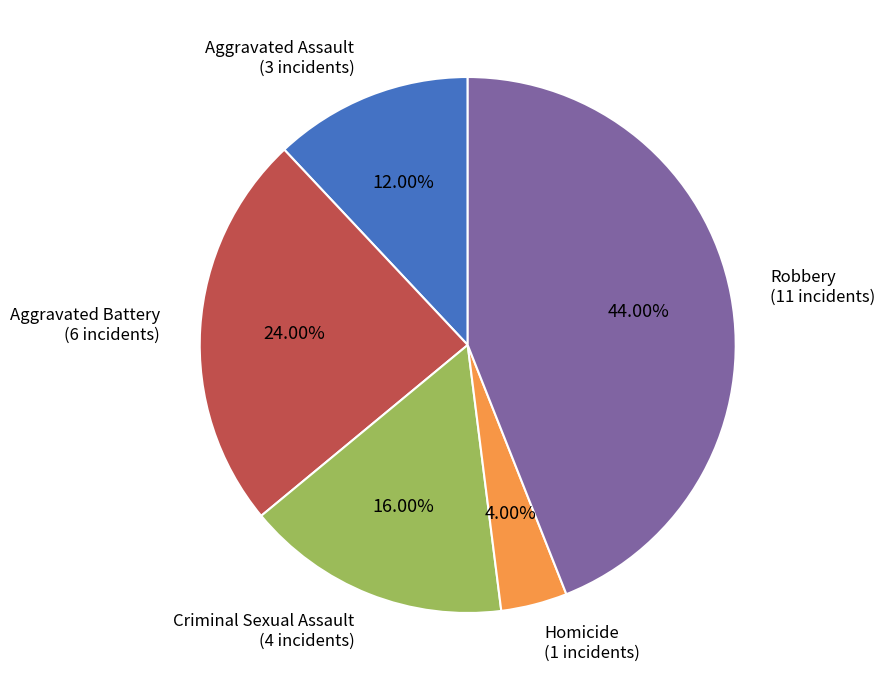

Does Robbery account for over 50% of the chart?

No